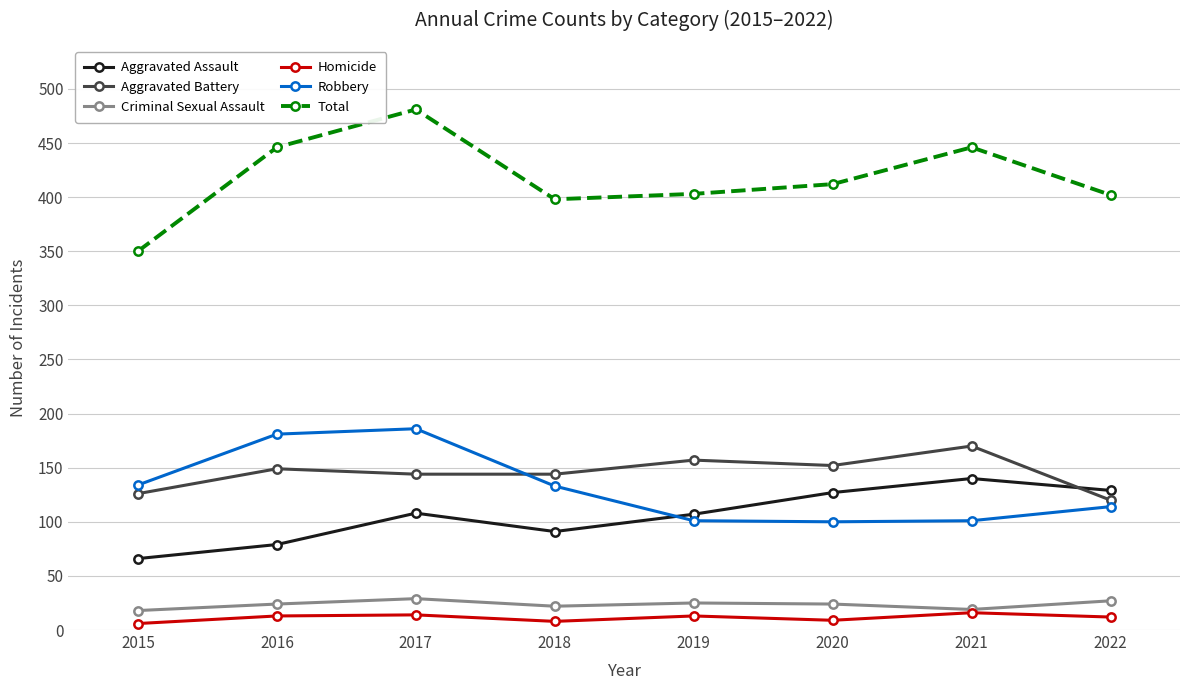

Which series has the widest spread of values?

Total